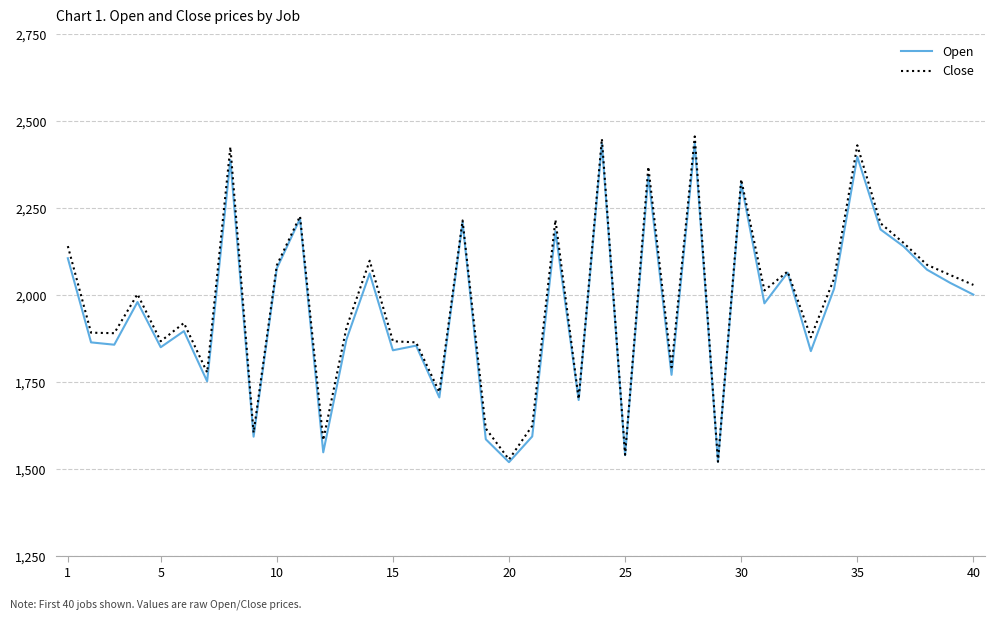

What is the minimum value shown in the chart?

1520.1